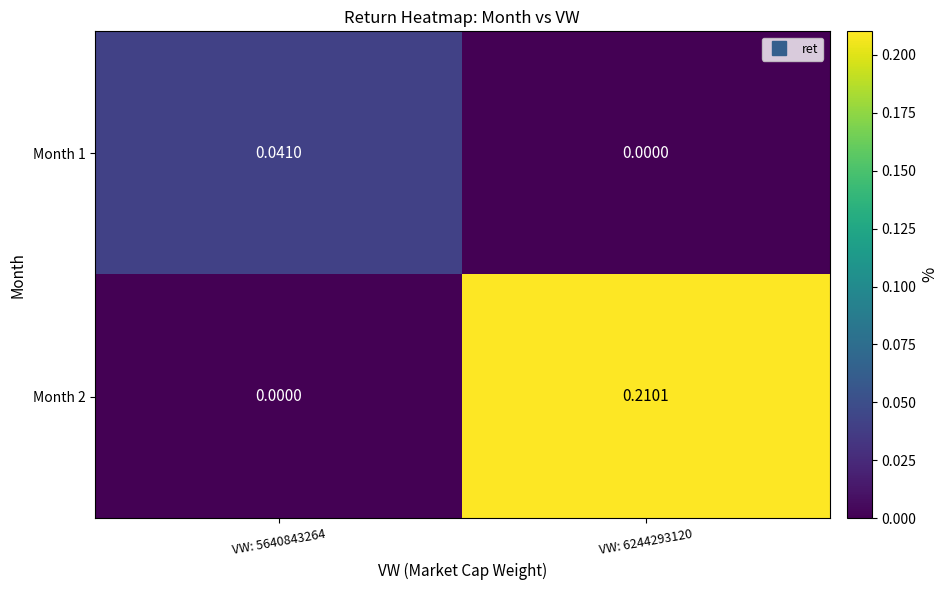

At which category is the sum across all series the highest?

VW: 6244293120